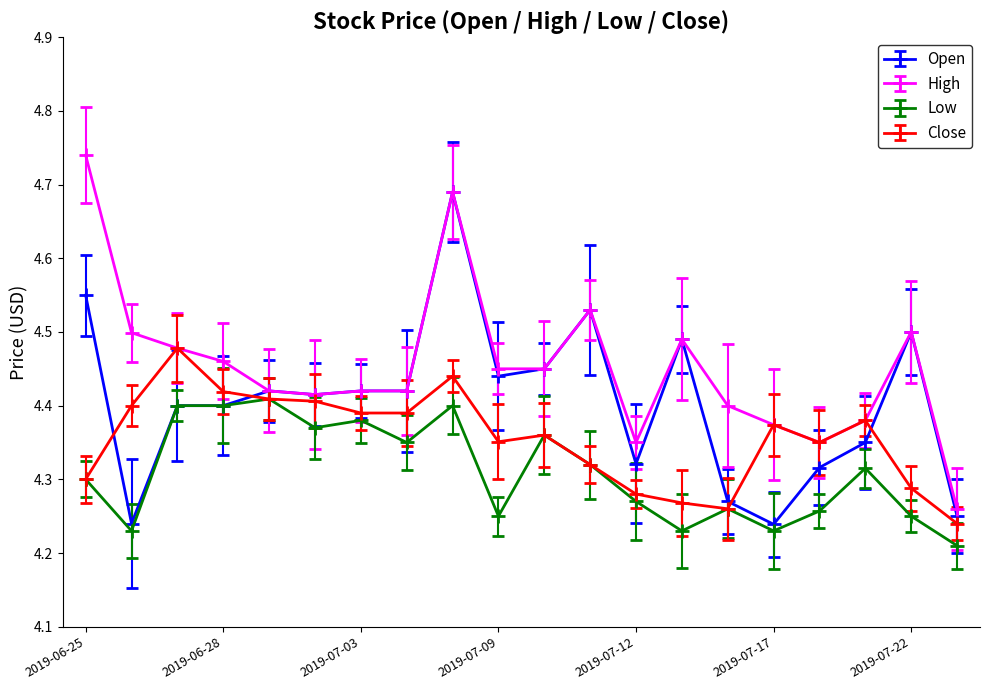

Which series has the largest total across all categories?

High